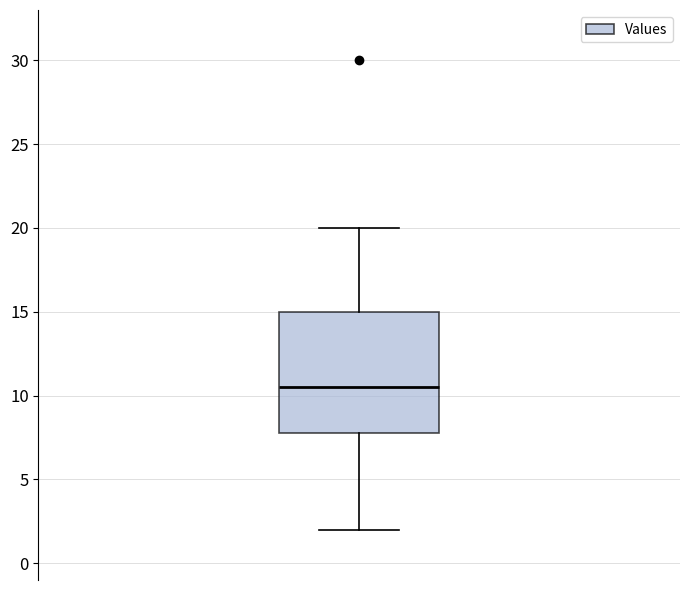

Read this box plot against the y-axis: the position of the median line, the range covered by the box, and the ends of both whiskers. The values are not printed on the chart, so give them approximately, as read against the axis.

median 10.5, box 8.0 to 15.0, whiskers 2.0 to 20.0